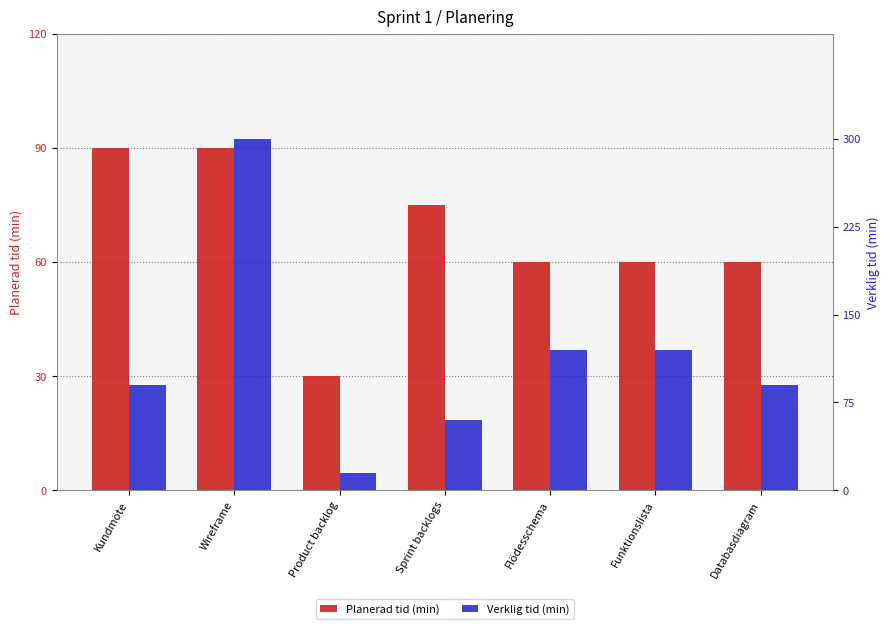

What are all the series names shown in the legend?

Planerad tid (min), Verklig tid (min)